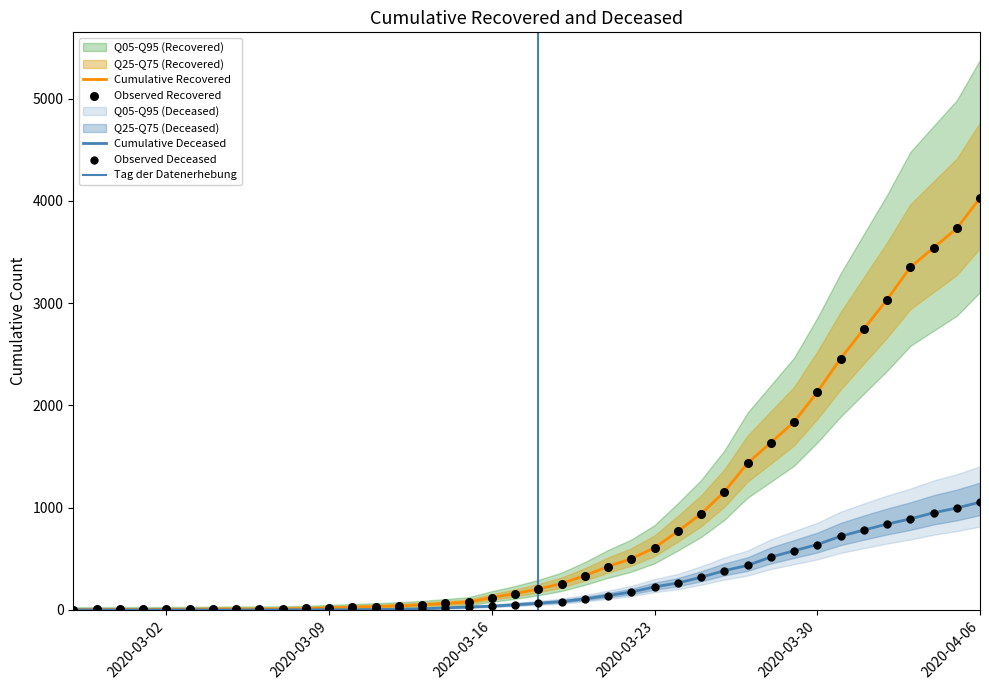

At which category is the sum across all series the highest?

2020-04-06